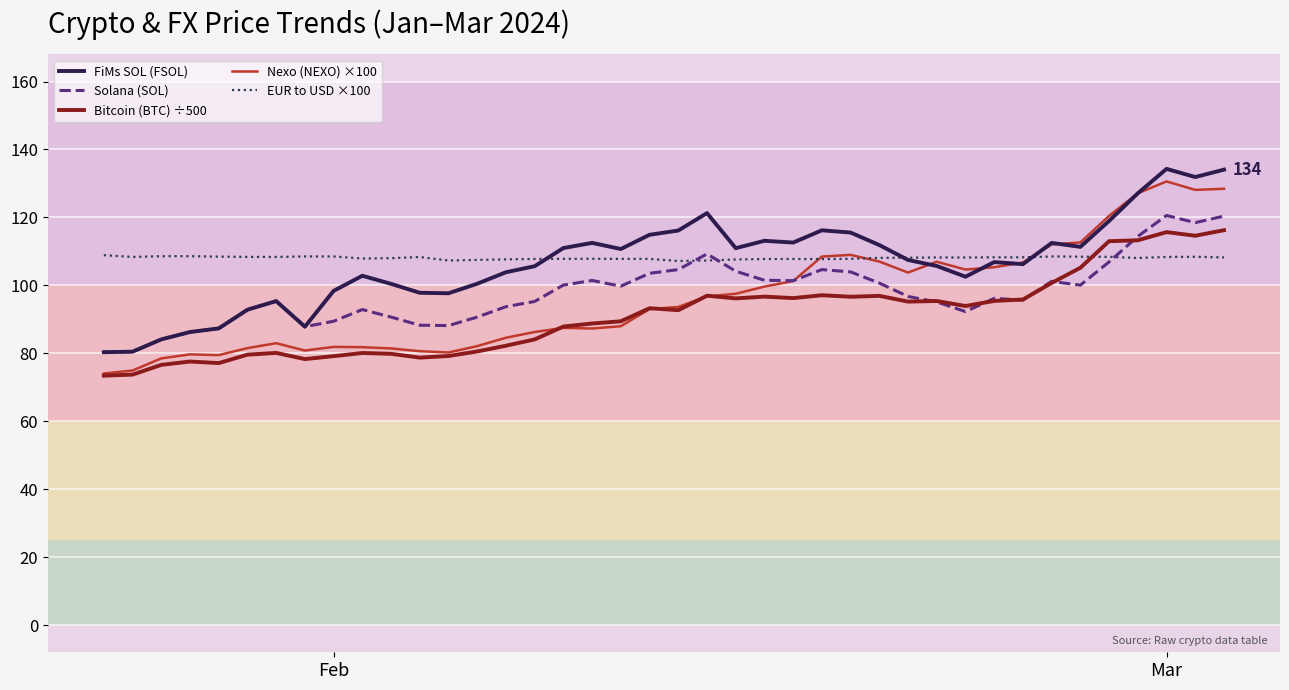

After their last crossing, which series has the higher values: EUR to USD ×100 or Bitcoin (BTC) ÷500?

Bitcoin (BTC) ÷500